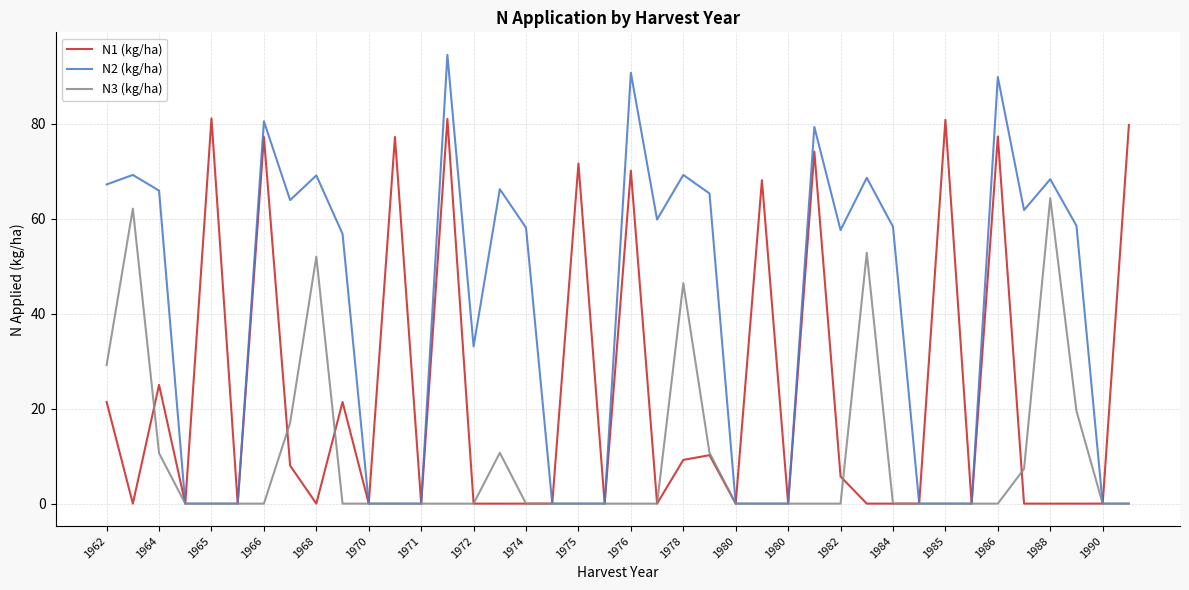

How many lines are shown in the chart?

3